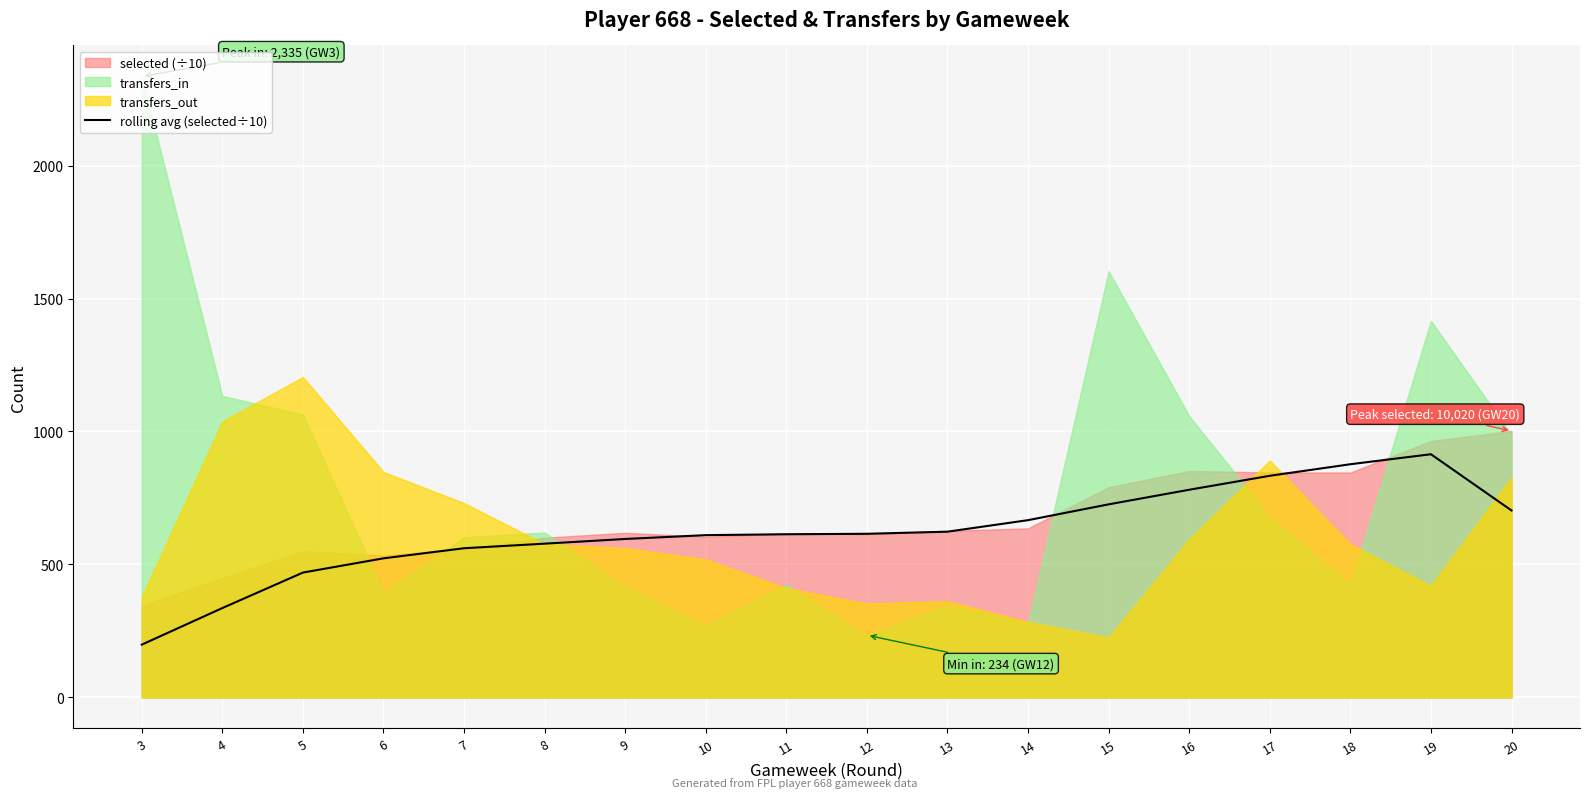

At which category does the data reach its first local peak?

19